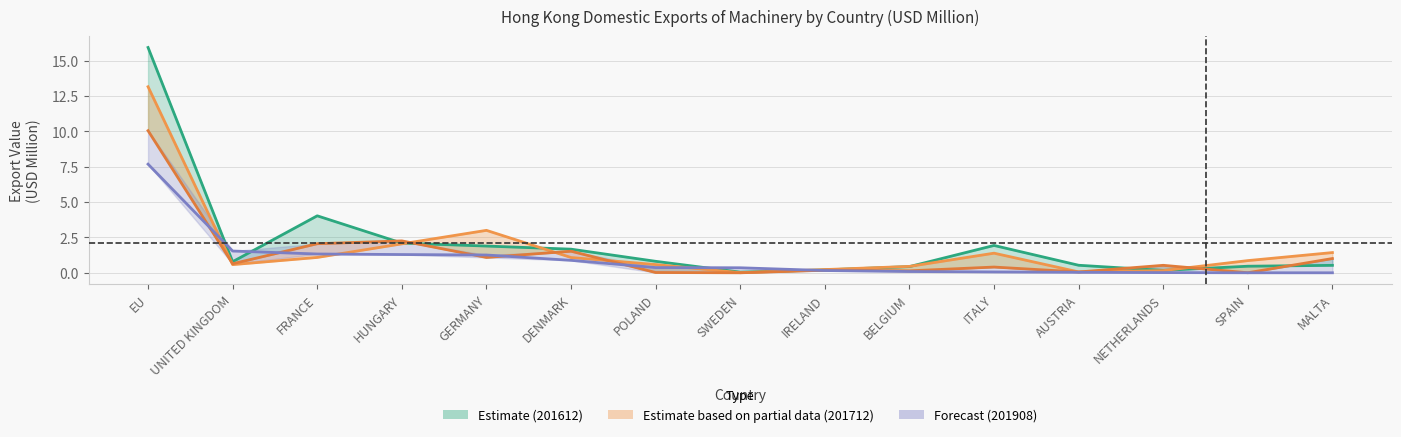

What is the spread (max minus min) of values at SPAIN?

0.9